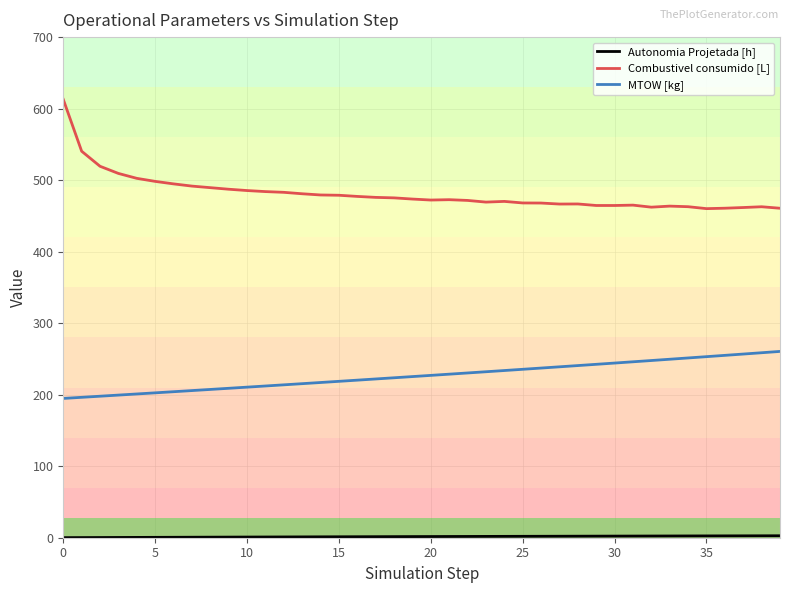

True or false: Combustivel consumido [L] and MTOW [kg] intersect in this chart.

False